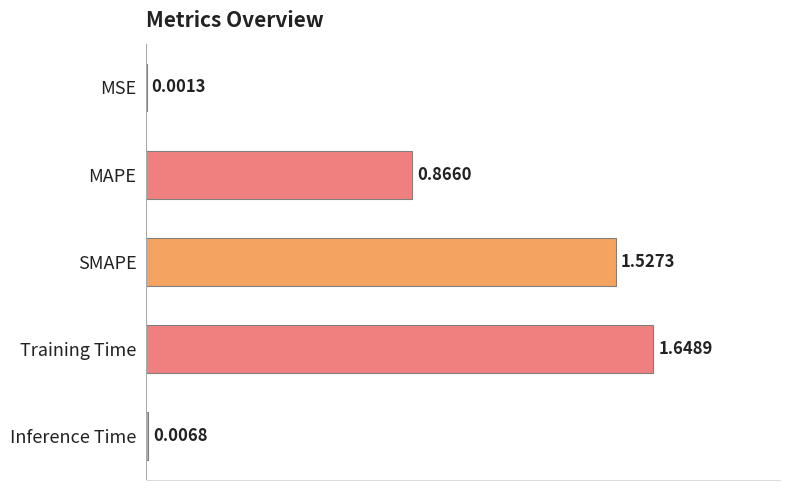

At which category does the chart reach its peak across all series?

Training Time